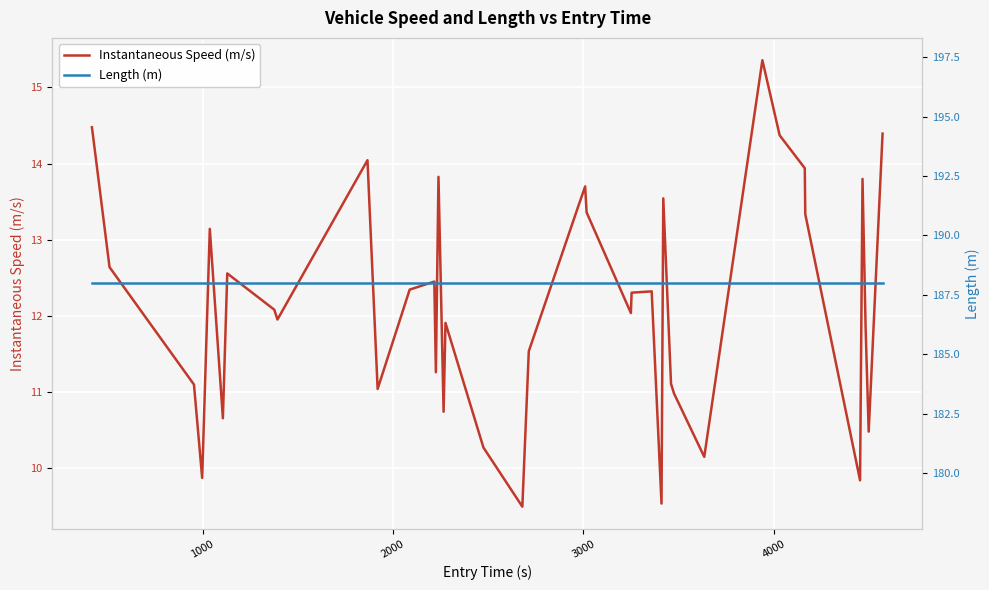

How many categories are shown in the chart?

40